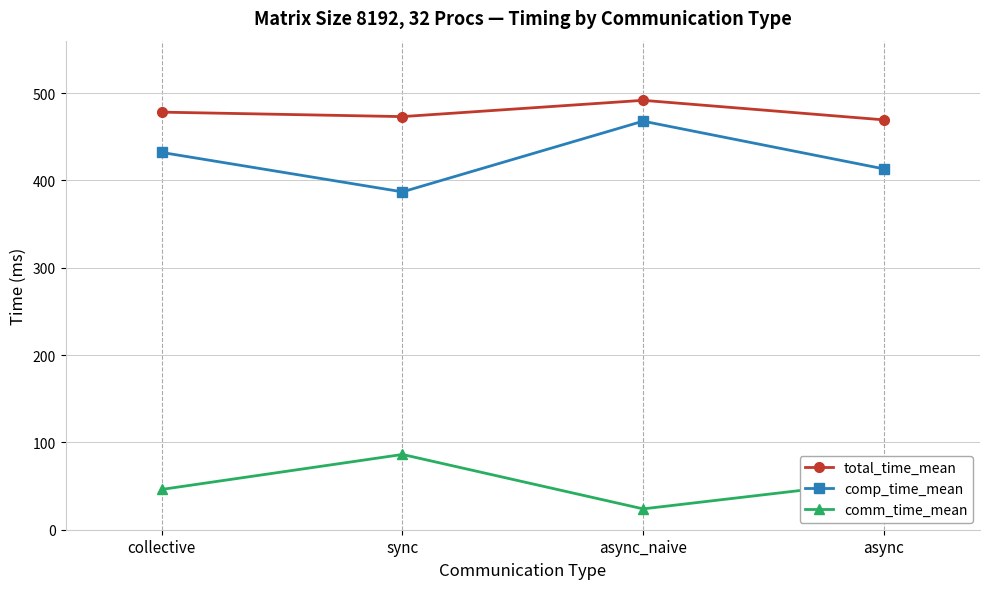

At which category does the chart reach its peak across all series?

async_naive